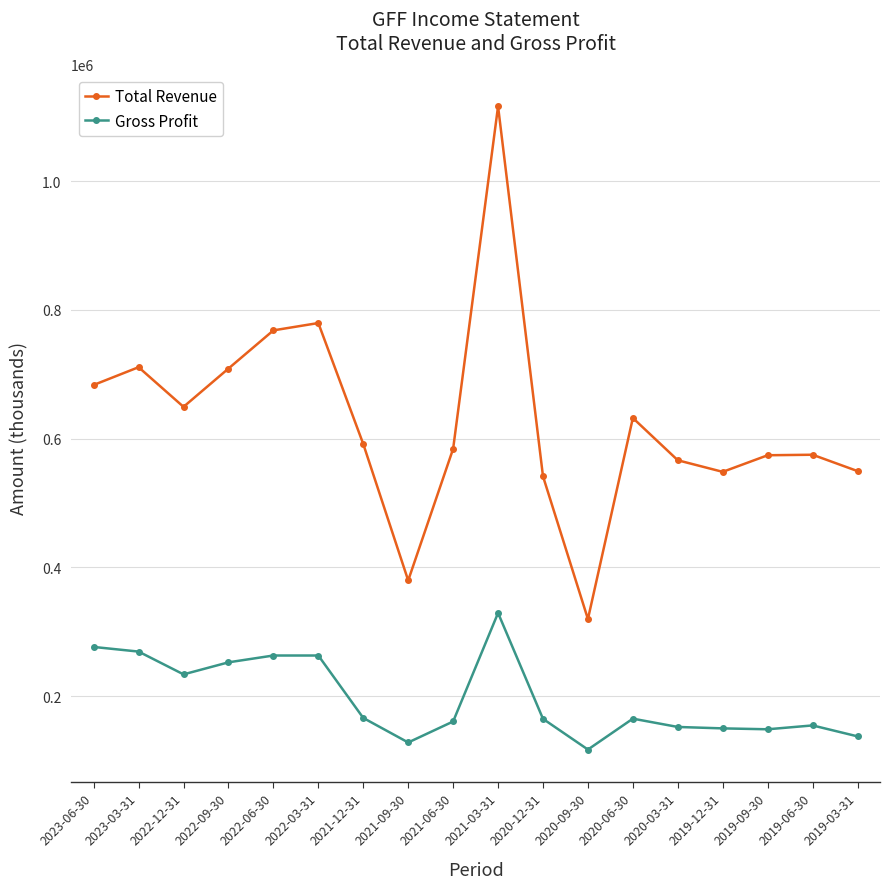

Count the number of categories in the chart.

18